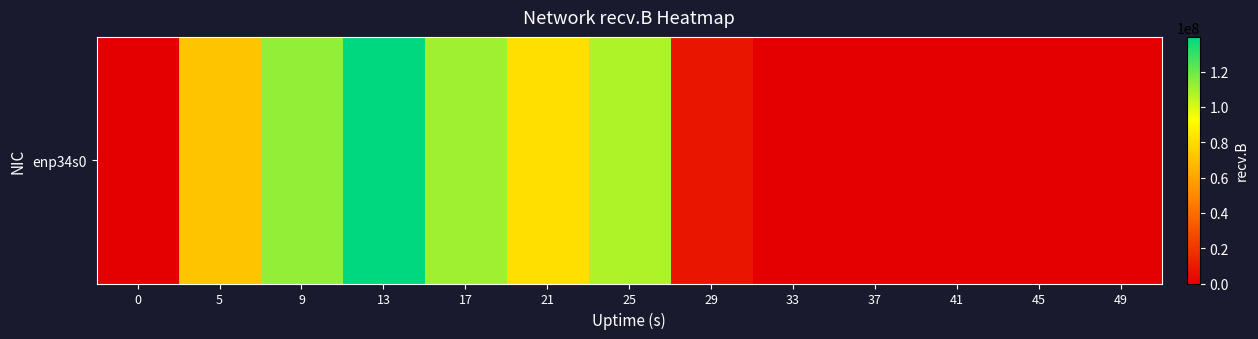

What is the change in value from 9 to 17?

-2609293